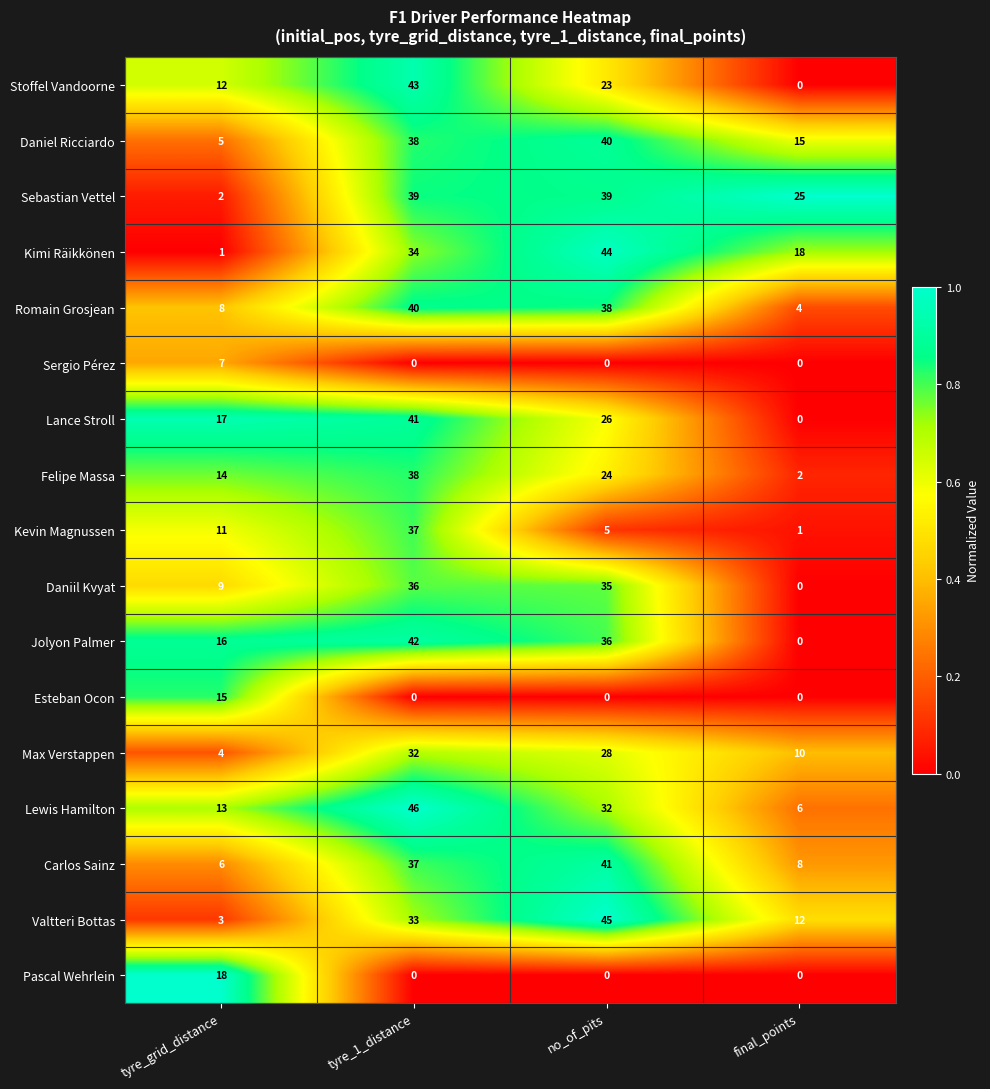

What is the total value across all series at tyre_1_distance?

536